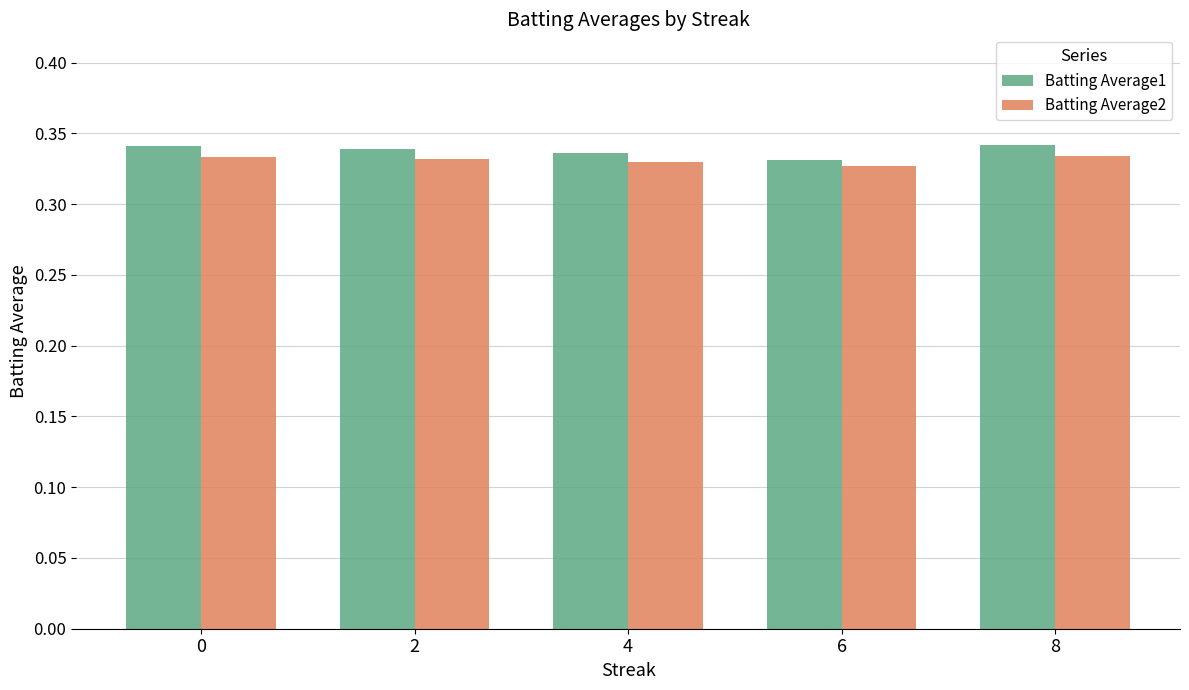

Count the Batting Average2 values in the range 0 to 1.

5